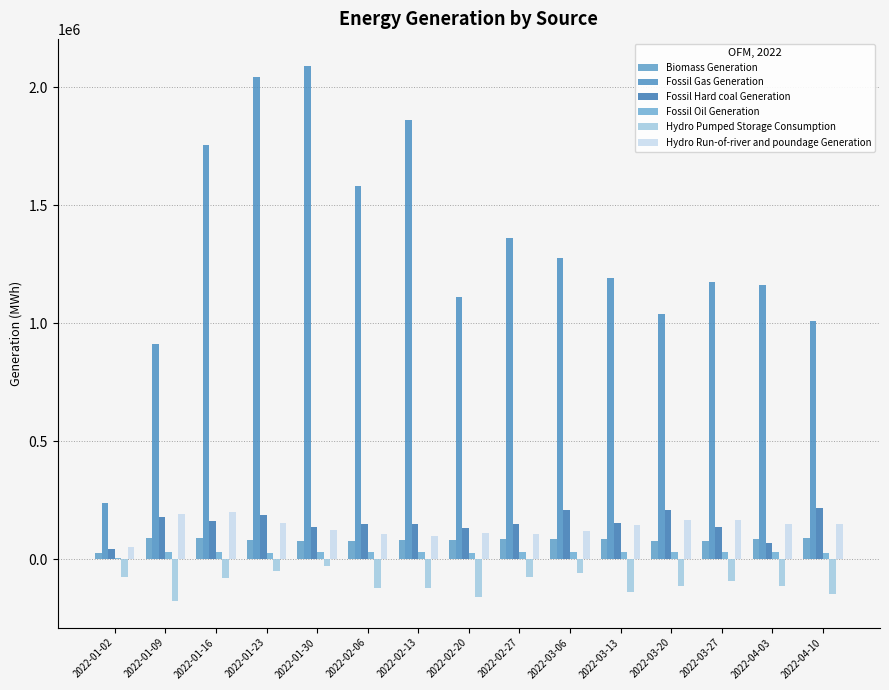

Are the bars horizontal?

No